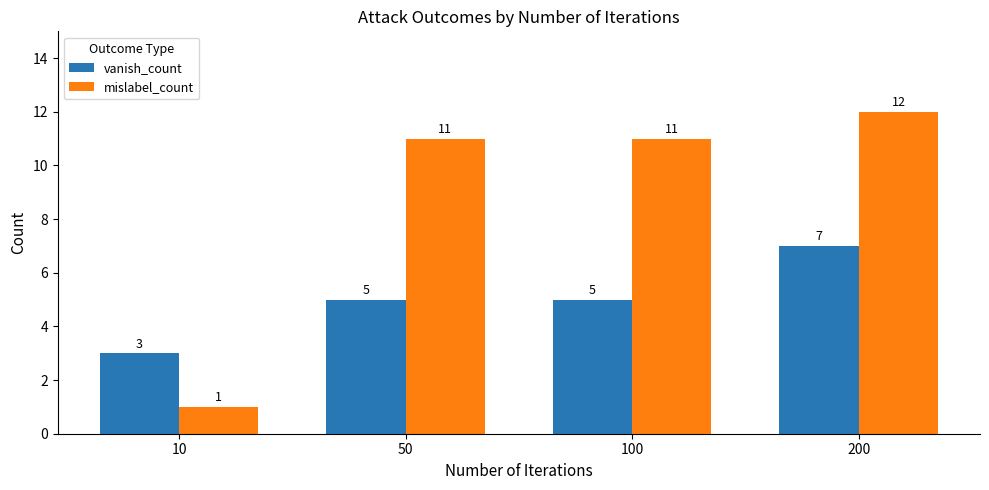

At which category is the sum across all series the highest?

200